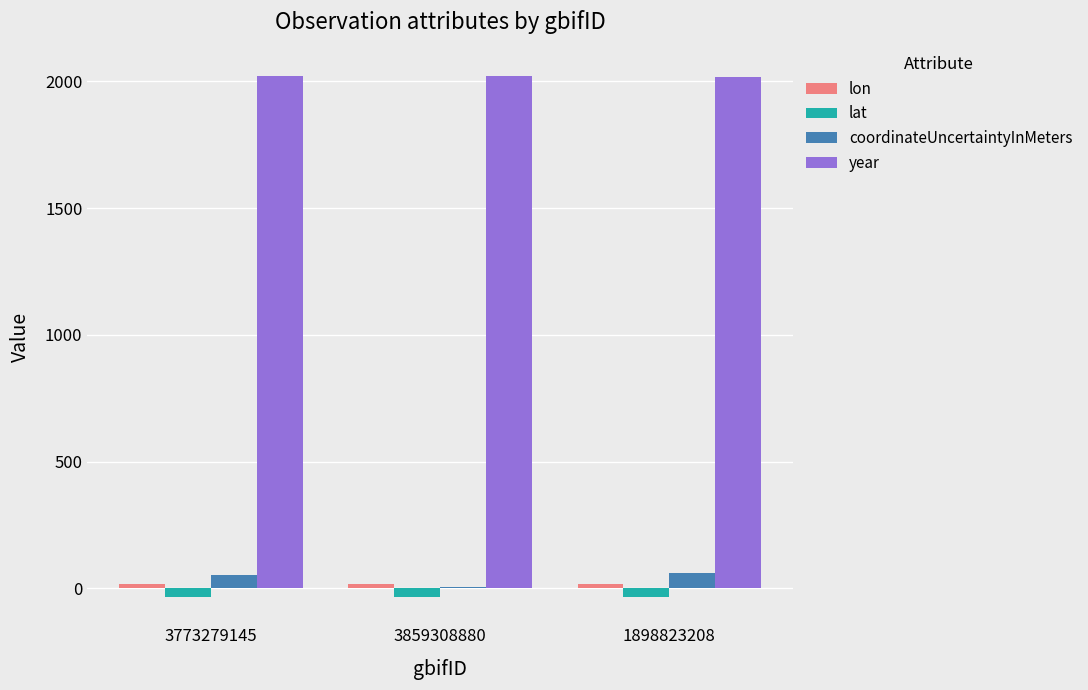

The lat series shows -34.3 at 3773279145. True or false?

True